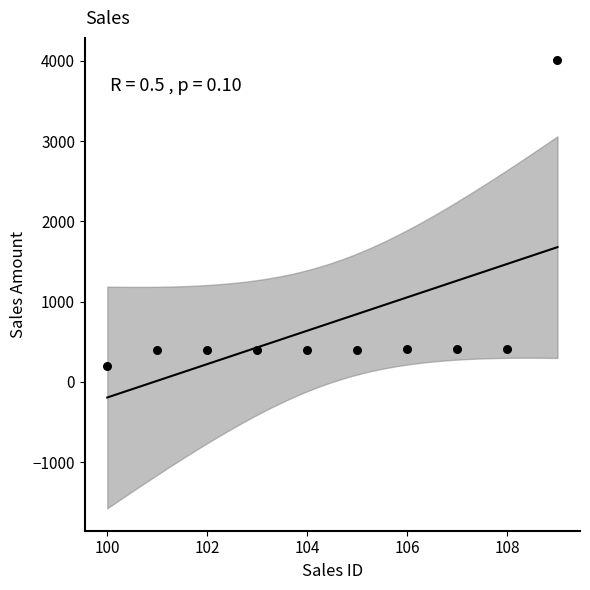

What is the range of X values (max minus min)?

9.0